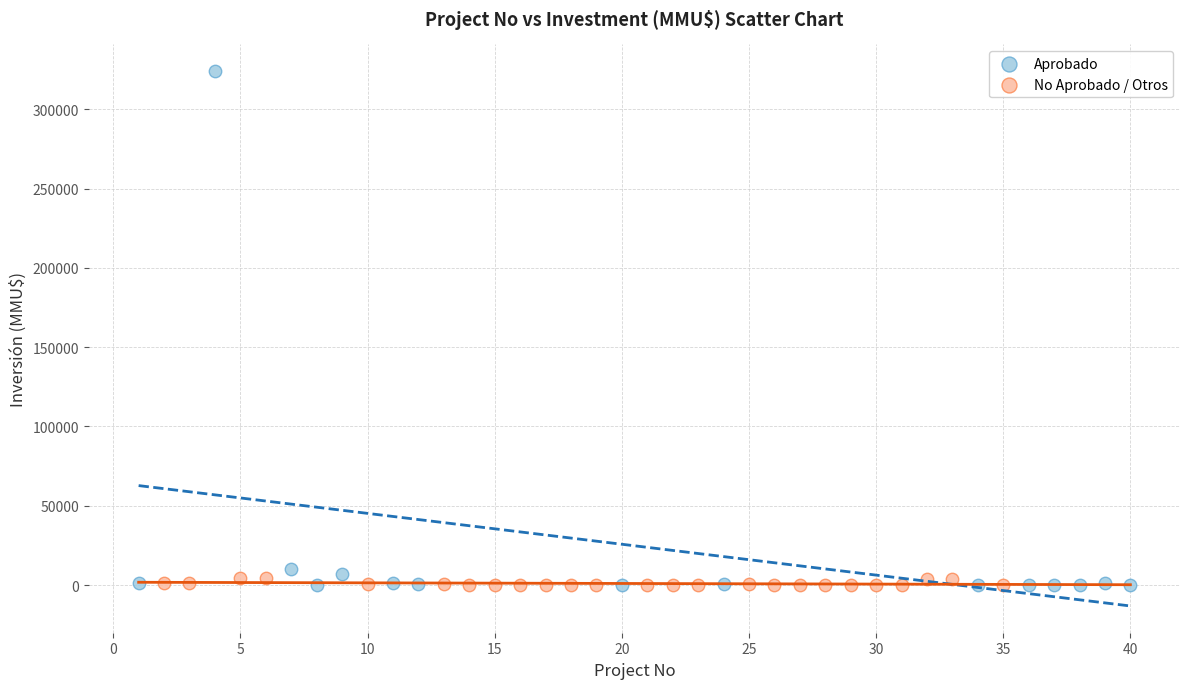

Which series has the widest spread of Y values?

Aprobado